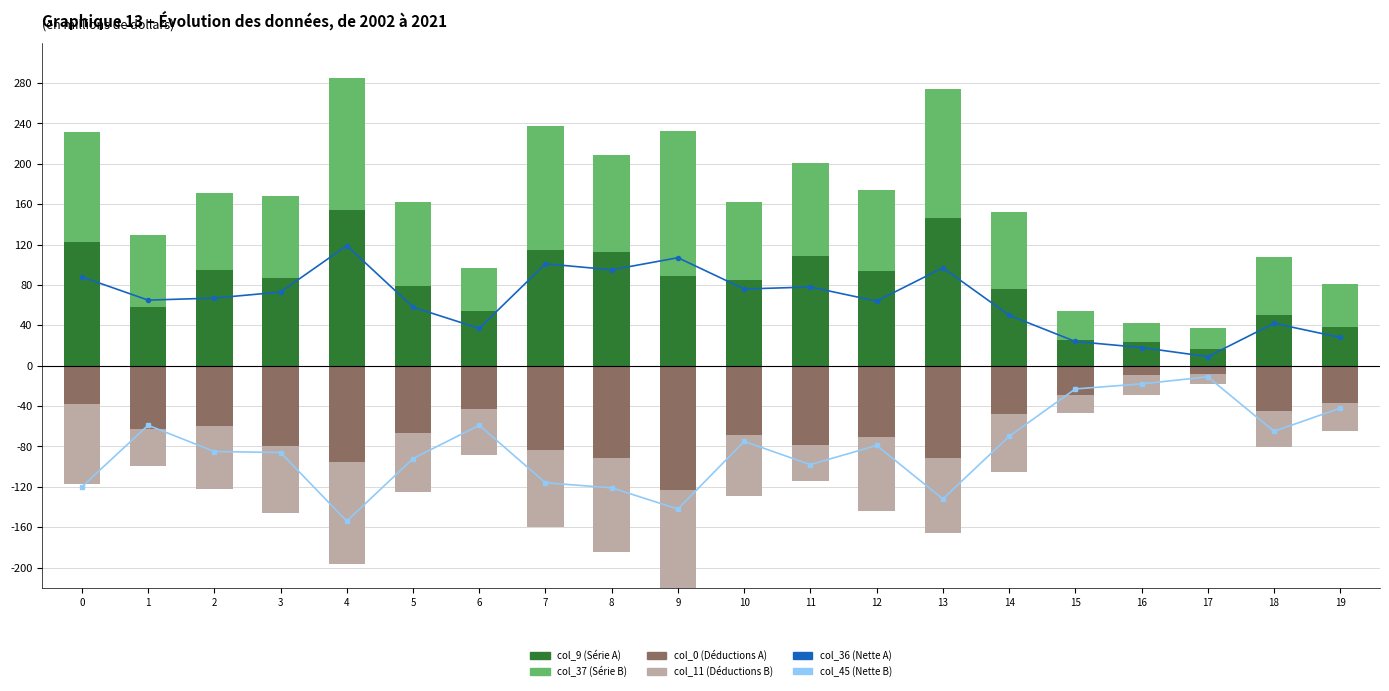

What is the difference between the highest and lowest values at 2?

180